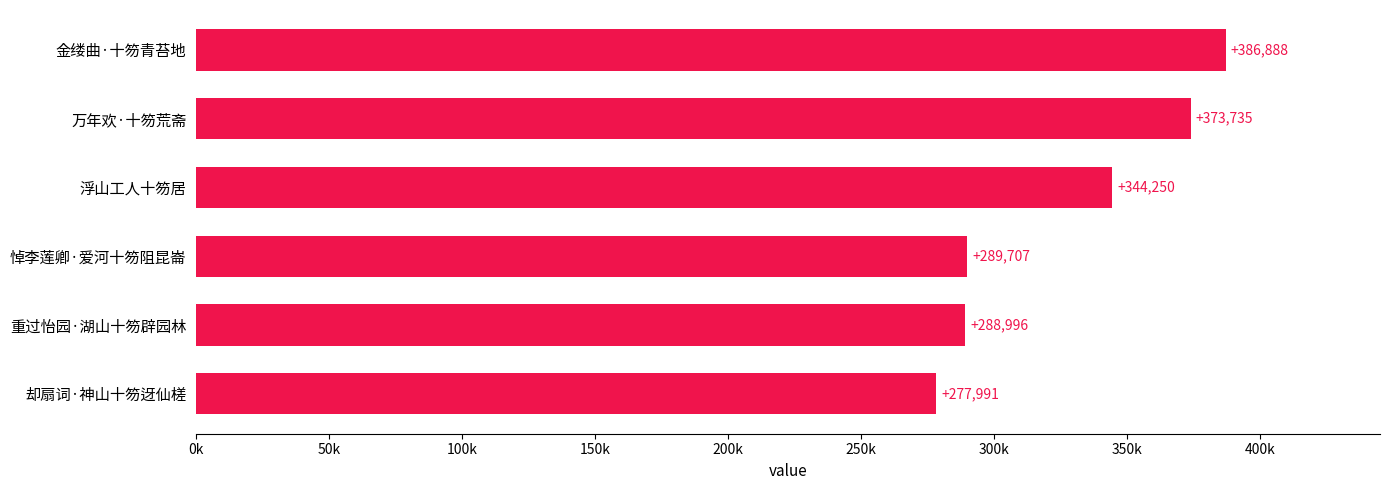

Are the bars grouped side by side (vs. stacked)?

No